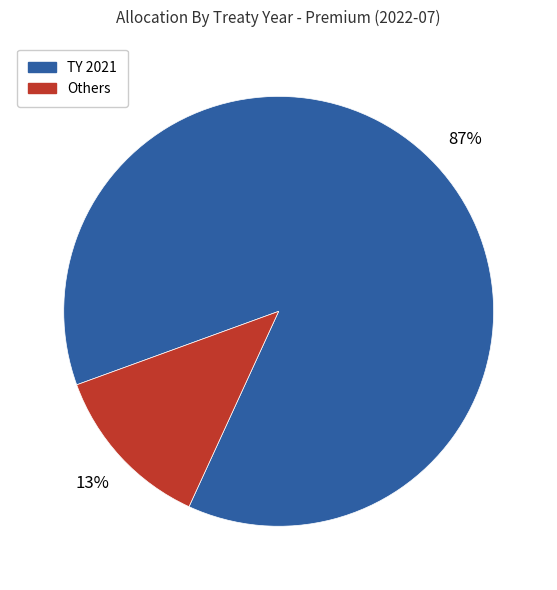

To the nearest percent, what is the average slice percentage?

50%